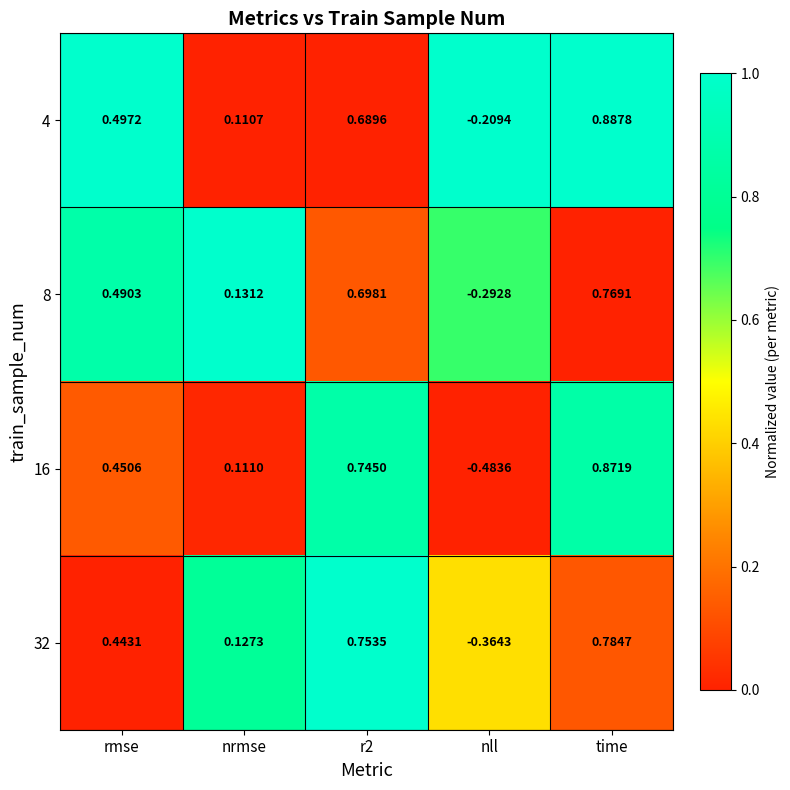

Which category has the highest value across all series?

time